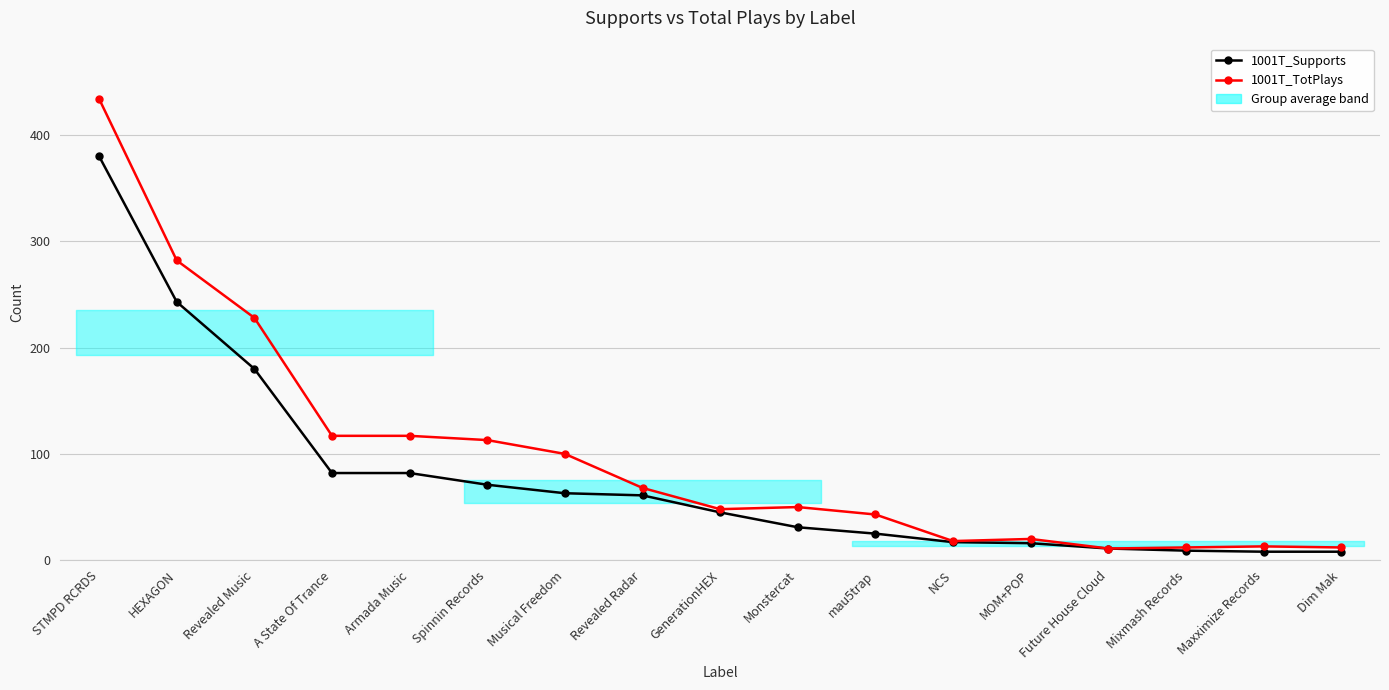

What is the label of the 7th point from the left?

Musical Freedom